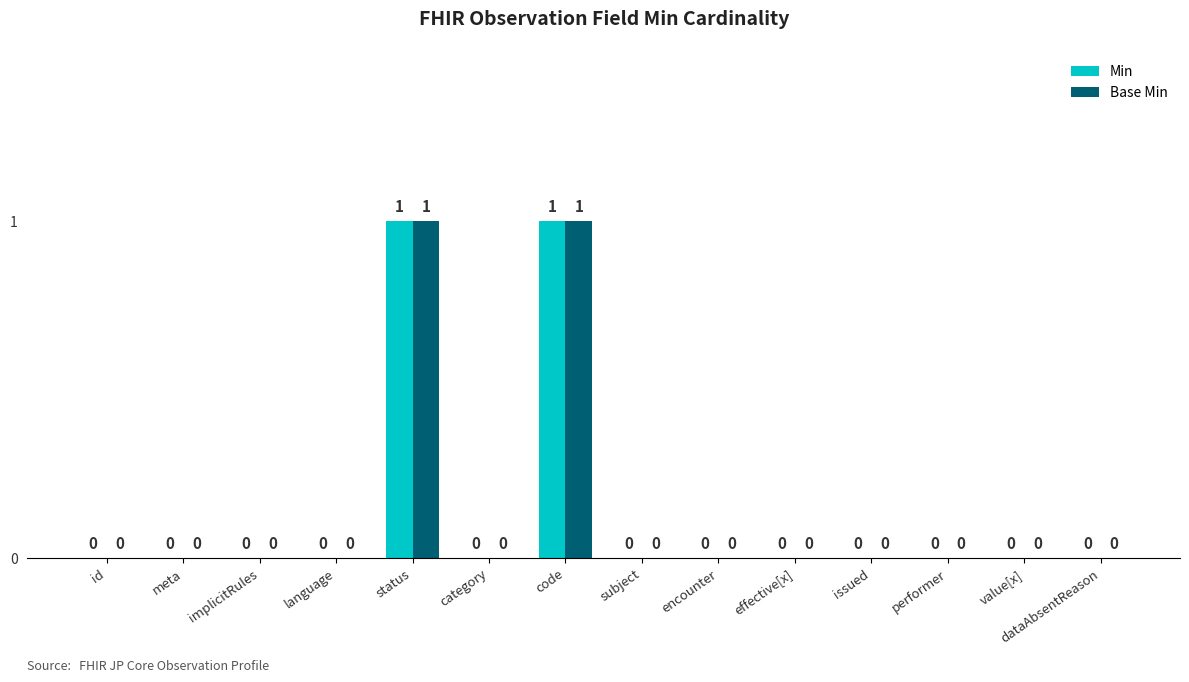

How many Min values are between 0 and 1?

14